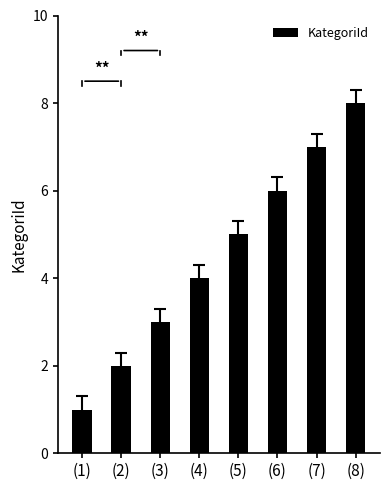

Reading left to right, transcribe all the data shown in this chart.

(1)=1	(2)=2	(3)=3	(4)=4	(5)=5	(6)=6	(7)=7	(8)=8